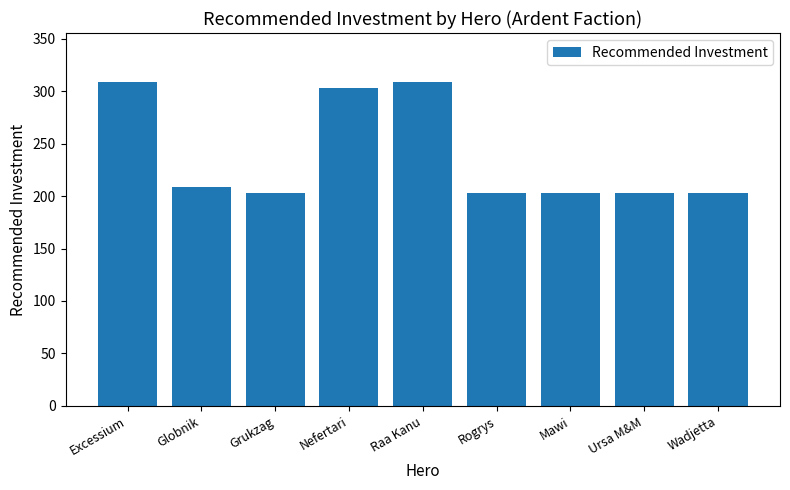

How many bars are there in total?

9